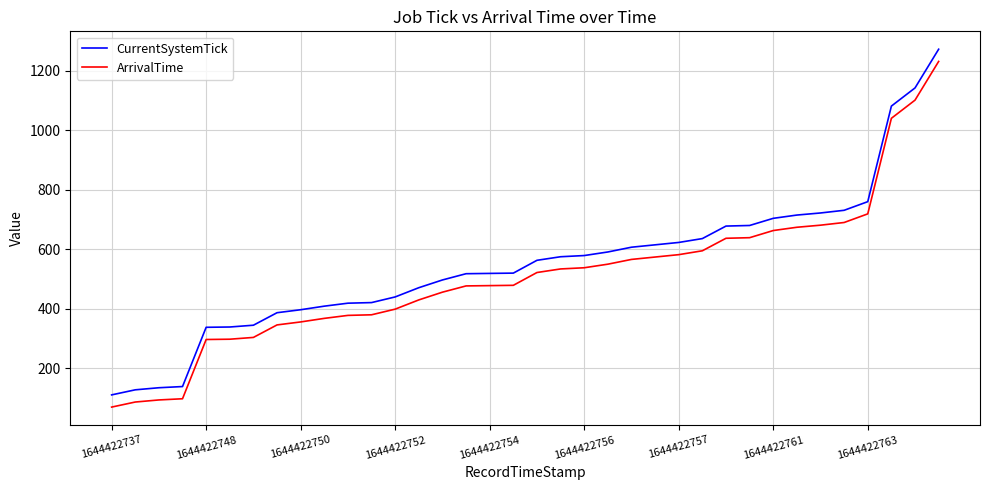

What is the difference between the second highest and minimum values in the ArrivalTime series?

1031